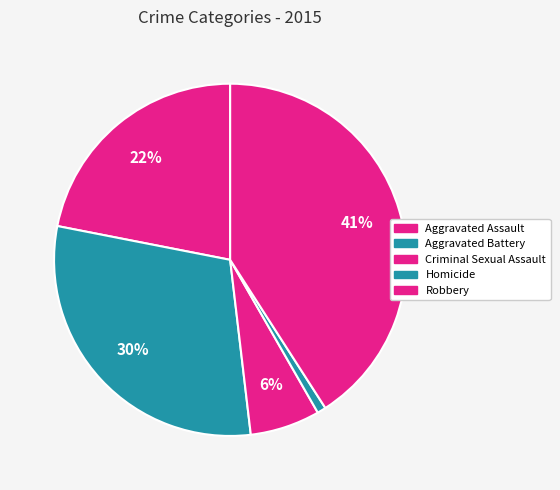

Which has a higher value, Aggravated Battery or Criminal Sexual Assault?

Aggravated Battery